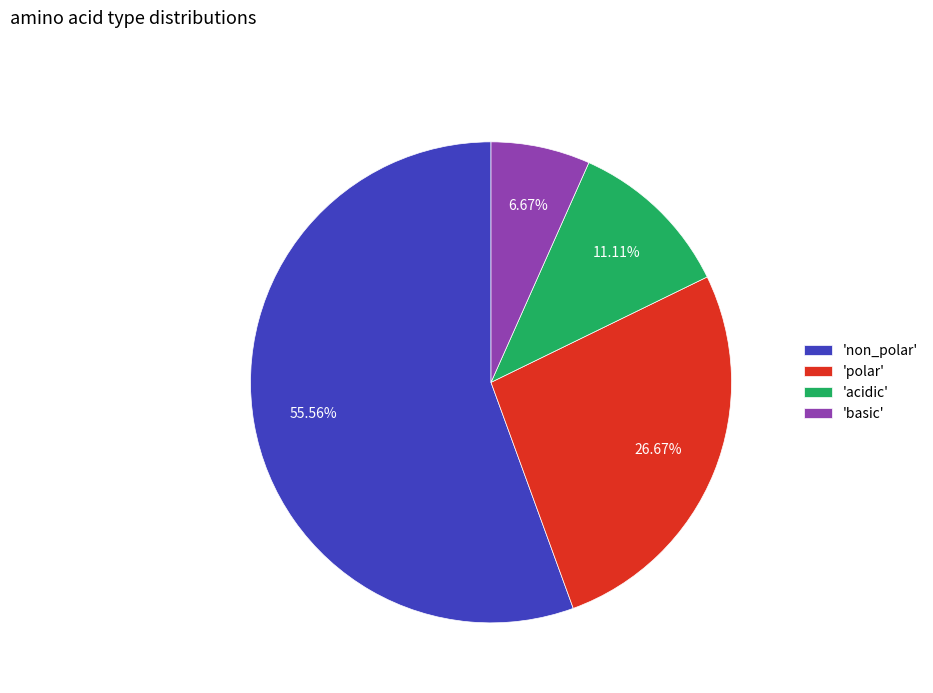

Which has a higher value, 'basic' or 'acidic'?

'acidic'